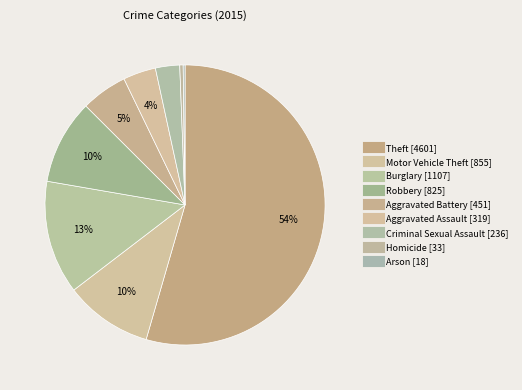

Is Theft the majority of the pie?

Yes